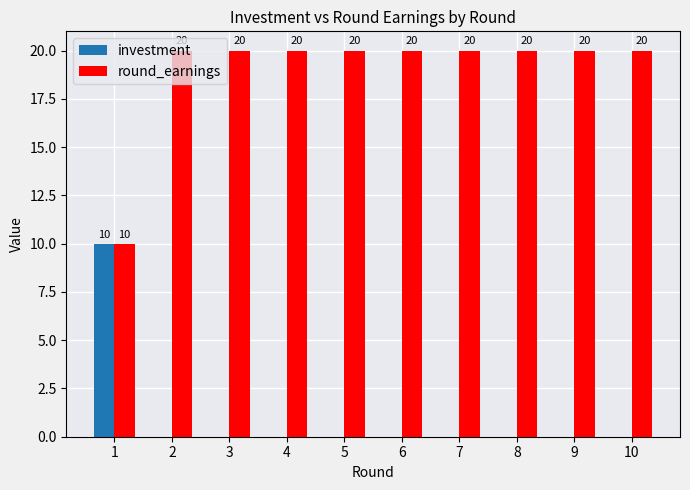

What is the maximum value for investment?

10